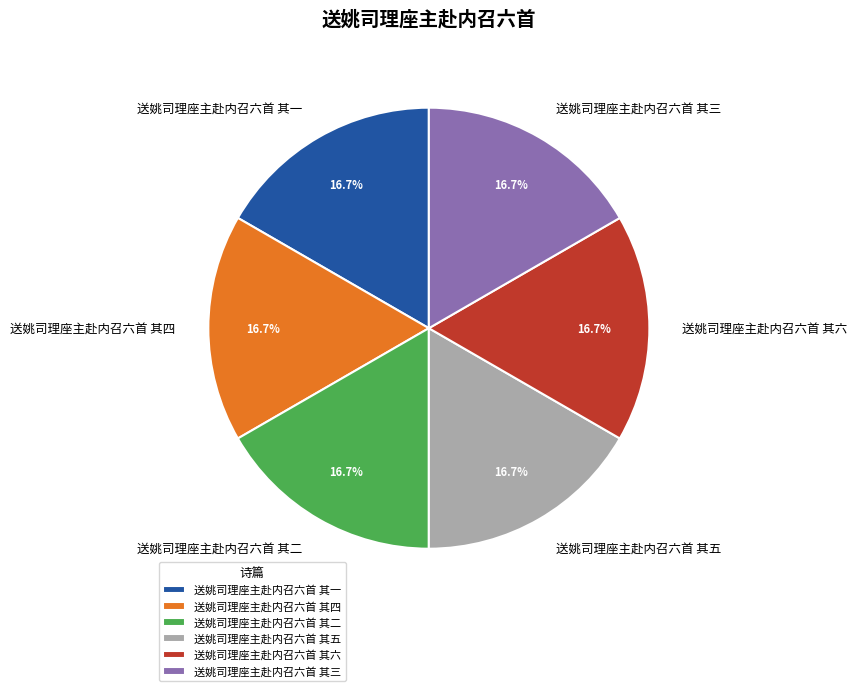

To the nearest percent, what is the average slice percentage?

17%